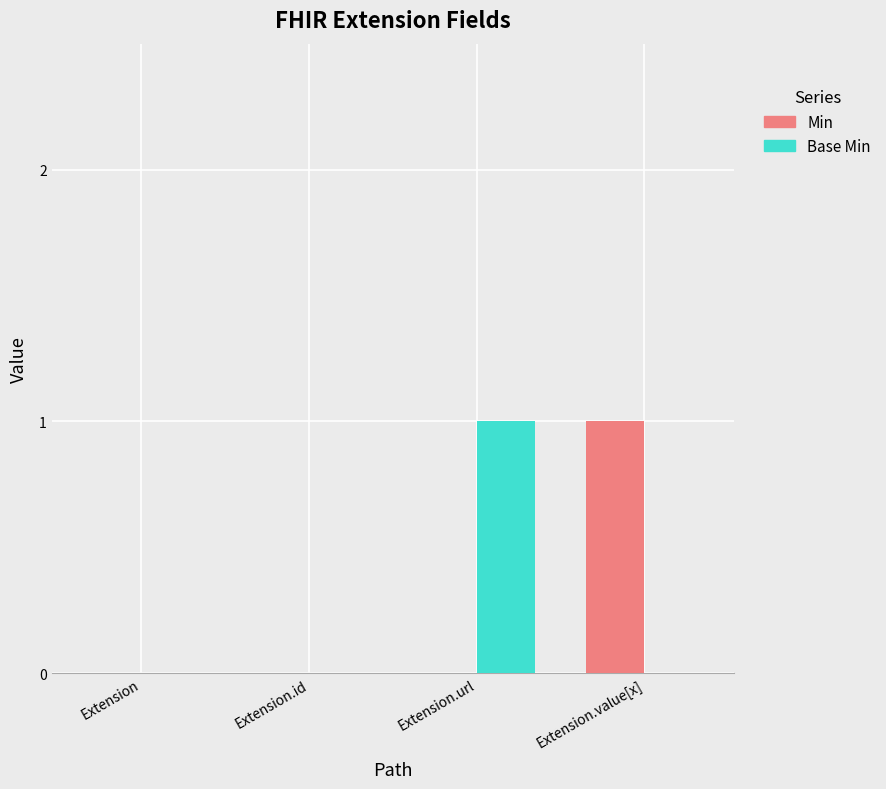

Are the bars grouped side by side (vs. stacked)?

Yes